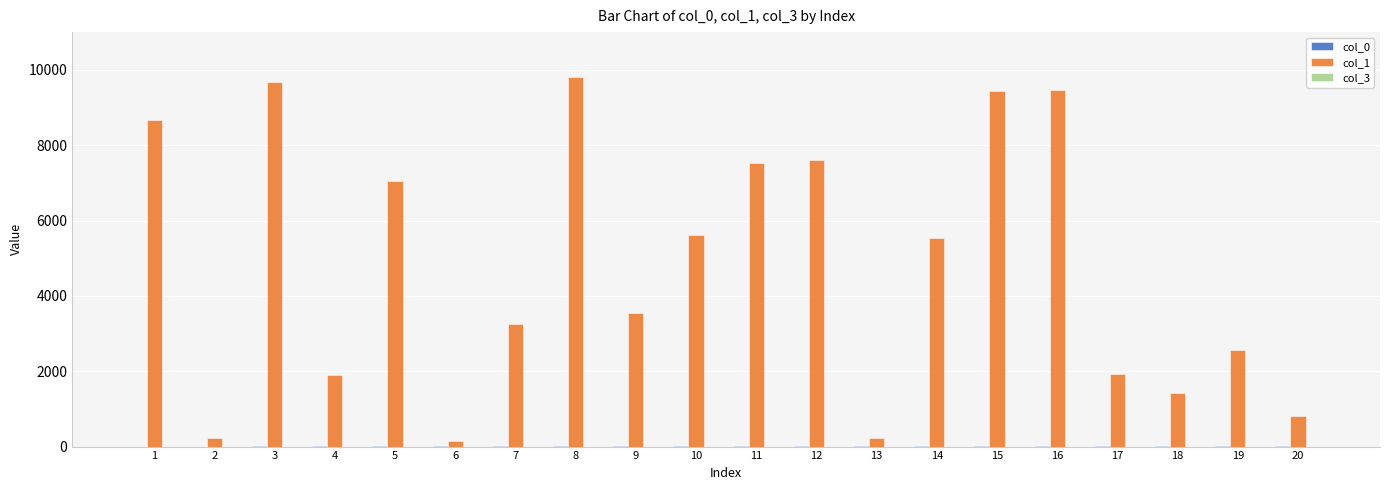

How many groups of bars are there?

20